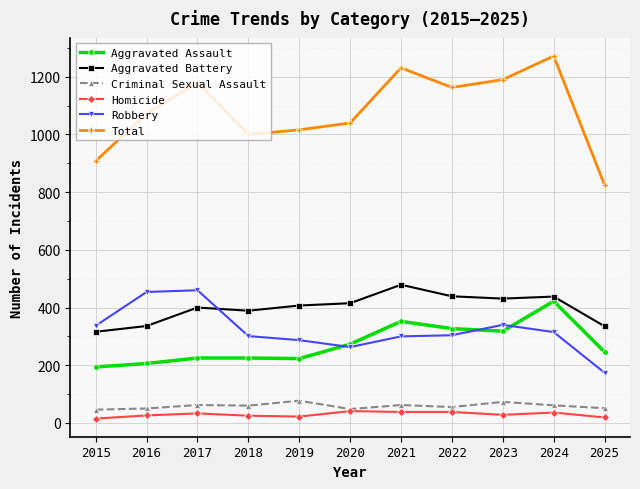

Is the value of Criminal Sexual Assault at 2016 greater than the value of Robbery at 2024?

No